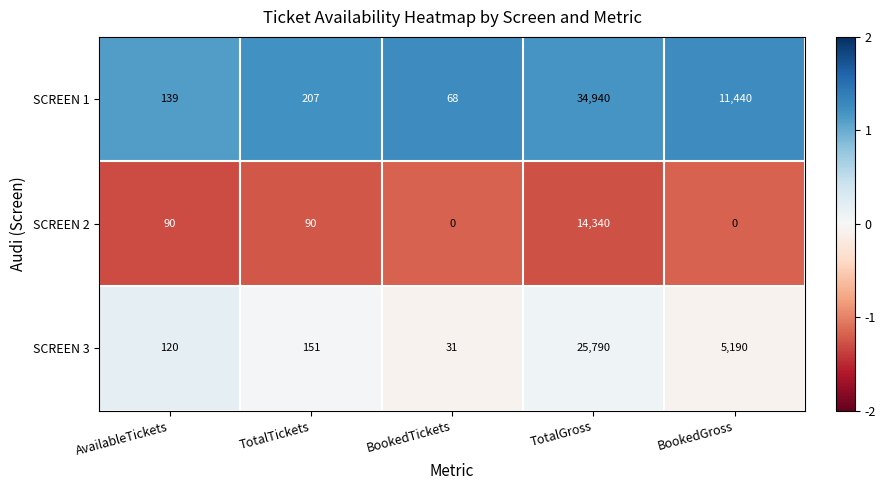

Reading left to right, transcribe all the data shown in this chart.

SCREEN 1: 139	207	68	34940	11440
SCREEN 2: 90	90	0	14340	0
SCREEN 3: 120	151	31	25790	5190